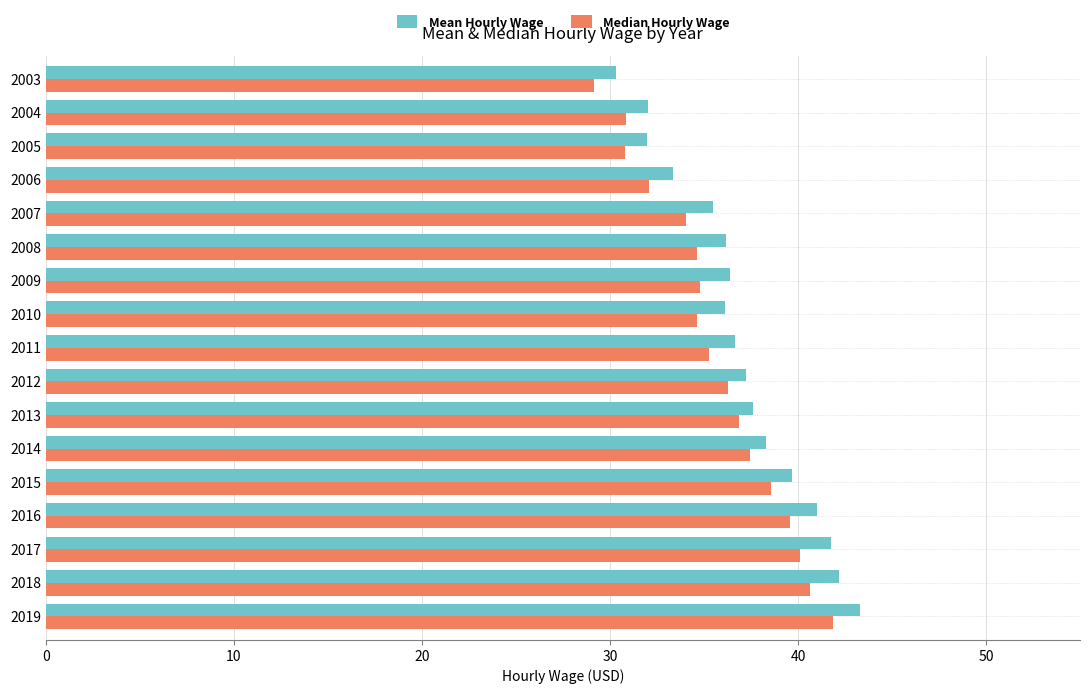

Which series has the largest range (max minus min)?

Mean Hourly Wage